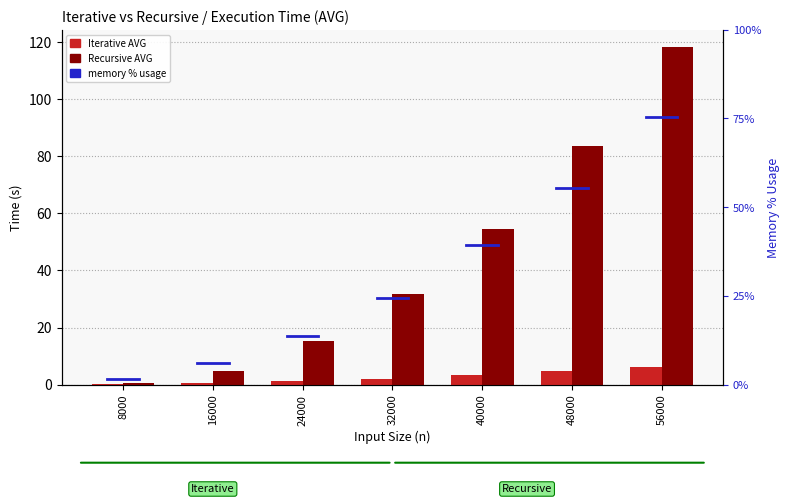

How many bars are there in total?

14